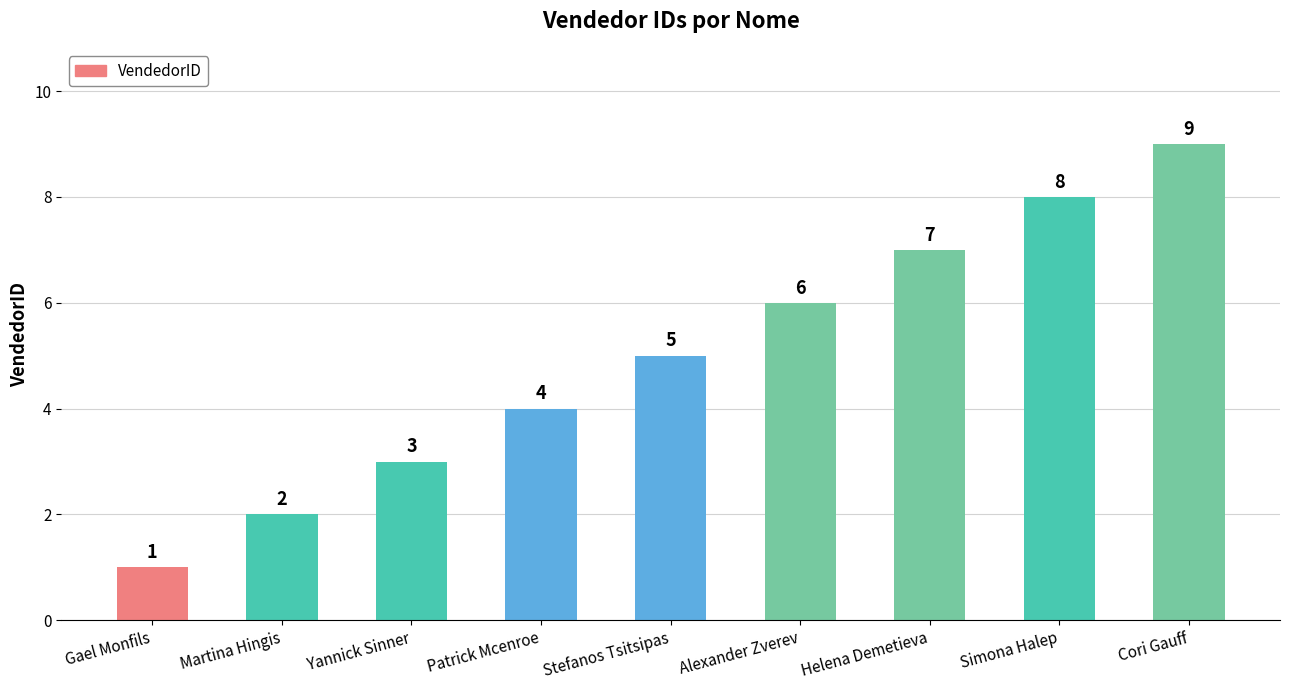

Read the value at Stefanos Tsitsipas.

5